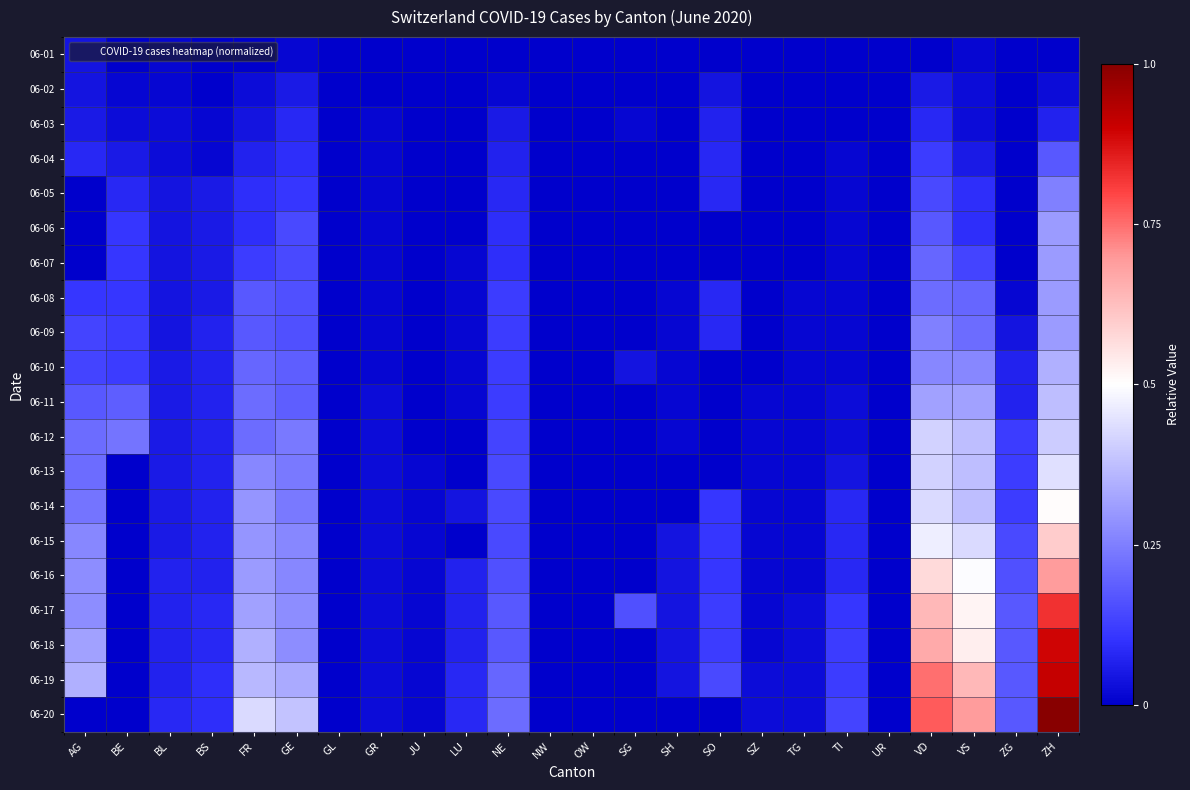

At which category is the sum across all series the highest?

ZH